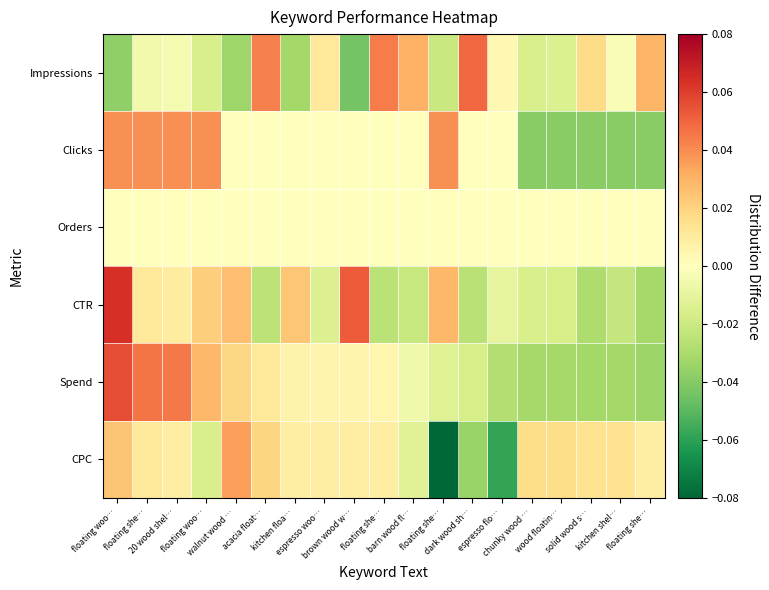

Reading left to right, extract all data points from this chart.

Impressions: floating woo…=-0.0	floating she…=-0.0	20 wood shel…=-0.0	floating woo…=-0.0	walnut wood …=-0.0	acacia float…=0.0	kitchen floa…=-0.0	espresso woo…=0.0	brown wood w…=-0.0	floating she…=0.0	barn wood fl…=0.0	floating she…=-0.0	dark wood sh…=0.0	espresso flo…=0.0	chunky wood …=-0.0	wood floatin…=-0.0	solid wood s…=0.0	kitchen shel…=-0.0	floating she…=0.0
Clicks: floating woo…=0.0	floating she…=0.0	20 wood shel…=0.0	floating woo…=0.0	walnut wood …=0.0	acacia float…=0.0	kitchen floa…=0.0	espresso woo…=0.0	brown wood w…=0.0	floating she…=0.0	barn wood fl…=0.0	floating she…=0.0	dark wood sh…=0.0	espresso flo…=0.0	chunky wood …=-0.0	wood floatin…=-0.0	solid wood s…=-0.0	kitchen shel…=-0.0	floating she…=-0.0
Orders: floating woo…=0.0	floating she…=0.0	20 wood shel…=0.0	floating woo…=0.0	walnut wood …=0.0	acacia float…=0.0	kitchen floa…=0.0	espresso woo…=0.0	brown wood w…=0.0	floating she…=0.0	barn wood fl…=0.0	floating she…=0.0	dark wood sh…=0.0	espresso flo…=0.0	chunky wood …=0.0	wood floatin…=0.0	solid wood s…=0.0	kitchen shel…=0.0	floating she…=0.0
CTR: floating woo…=0.1	floating she…=0.0	20 wood shel…=0.0	floating woo…=0.0	walnut wood …=0.0	acacia float…=-0.0	kitchen floa…=0.0	espresso woo…=-0.0	brown wood w…=0.1	floating she…=-0.0	barn wood fl…=-0.0	floating she…=0.0	dark wood sh…=-0.0	espresso flo…=-0.0	chunky wood …=-0.0	wood floatin…=-0.0	solid wood s…=-0.0	kitchen shel…=-0.0	floating she…=-0.0
Spend: floating woo…=0.1	floating she…=0.0	20 wood shel…=0.0	floating woo…=0.0	walnut wood …=0.0	acacia float…=0.0	kitchen floa…=0.0	espresso woo…=0.0	brown wood w…=0.0	floating she…=0.0	barn wood fl…=-0.0	floating she…=-0.0	dark wood sh…=-0.0	espresso flo…=-0.0	chunky wood …=-0.0	wood floatin…=-0.0	solid wood s…=-0.0	kitchen shel…=-0.0	floating she…=-0.0
CPC: floating woo…=0.0	floating she…=0.0	20 wood shel…=0.0	floating woo…=-0.0	walnut wood …=0.0	acacia float…=0.0	kitchen floa…=0.0	espresso woo…=0.0	brown wood w…=0.0	floating she…=0.0	barn wood fl…=-0.0	floating she…=-0.1	dark wood sh…=-0.0	espresso flo…=-0.1	chunky wood …=0.0	wood floatin…=0.0	solid wood s…=0.0	kitchen shel…=0.0	floating she…=0.0